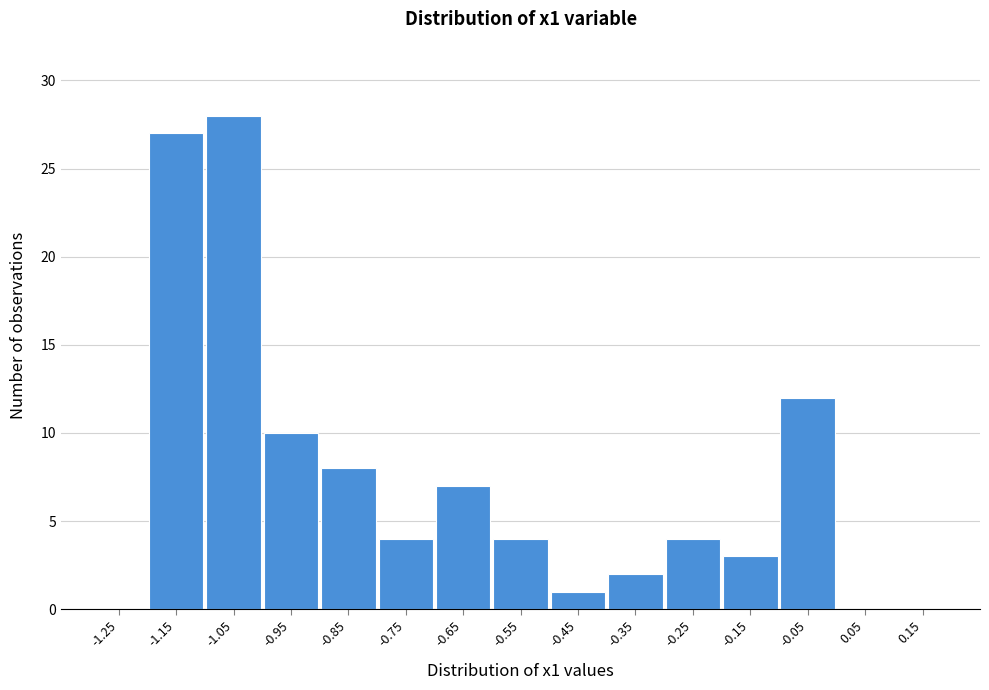

Reading left to right, what are all the values shown in this chart?

-1.25=0	-1.15=27	-1.05=28	-0.95=10	-0.85=8	-0.75=4	-0.65=7	-0.55=4	-0.45=1	-0.35=2	-0.25=4	-0.15=3	-0.05=12	0.05=0	0.15=0